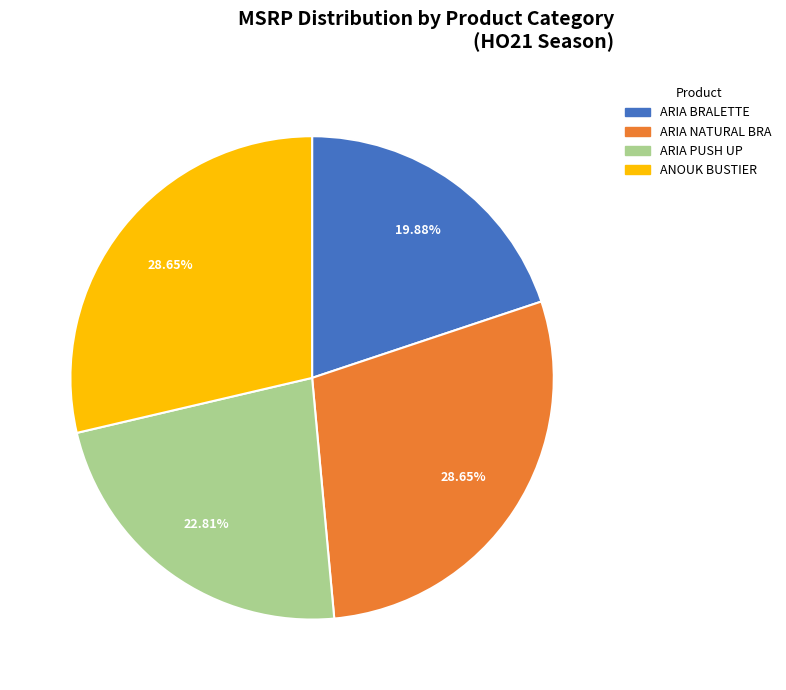

Is there any slice that represents more than half of the pie?

No